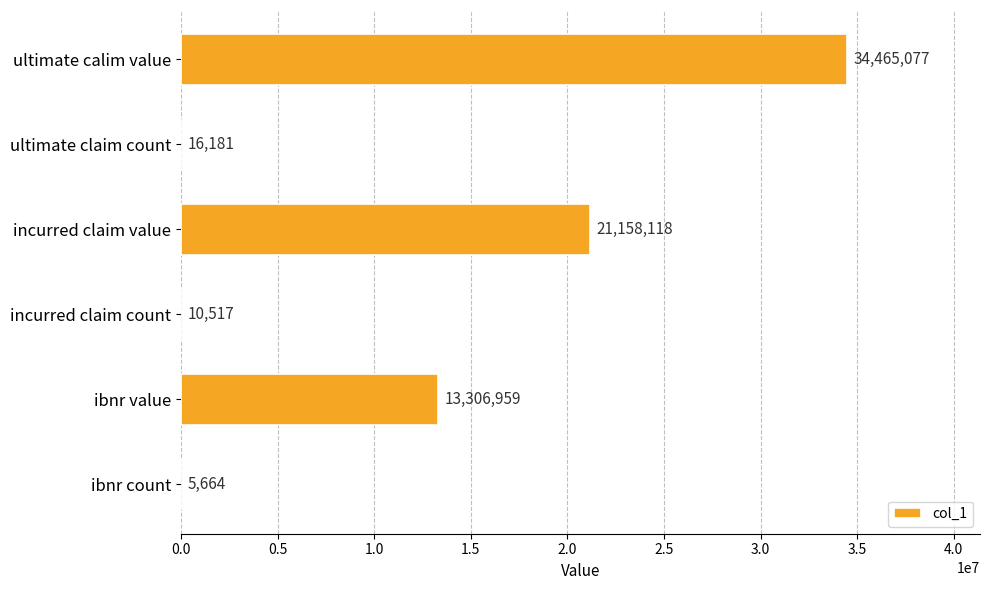

What is the greatest value displayed?

34465077